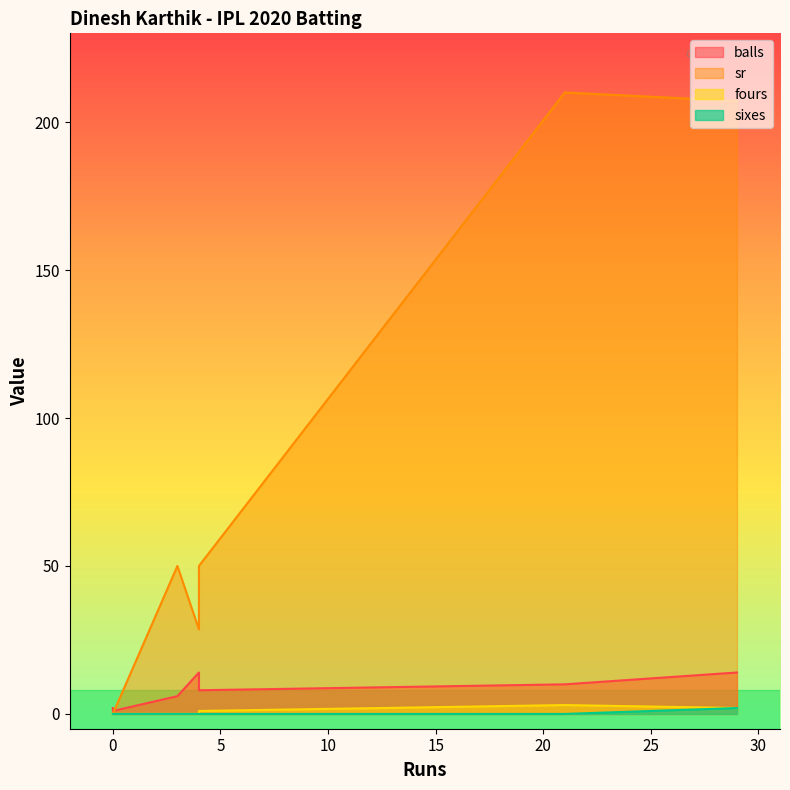

Between 4 and 3, which series saw the biggest shift?

balls